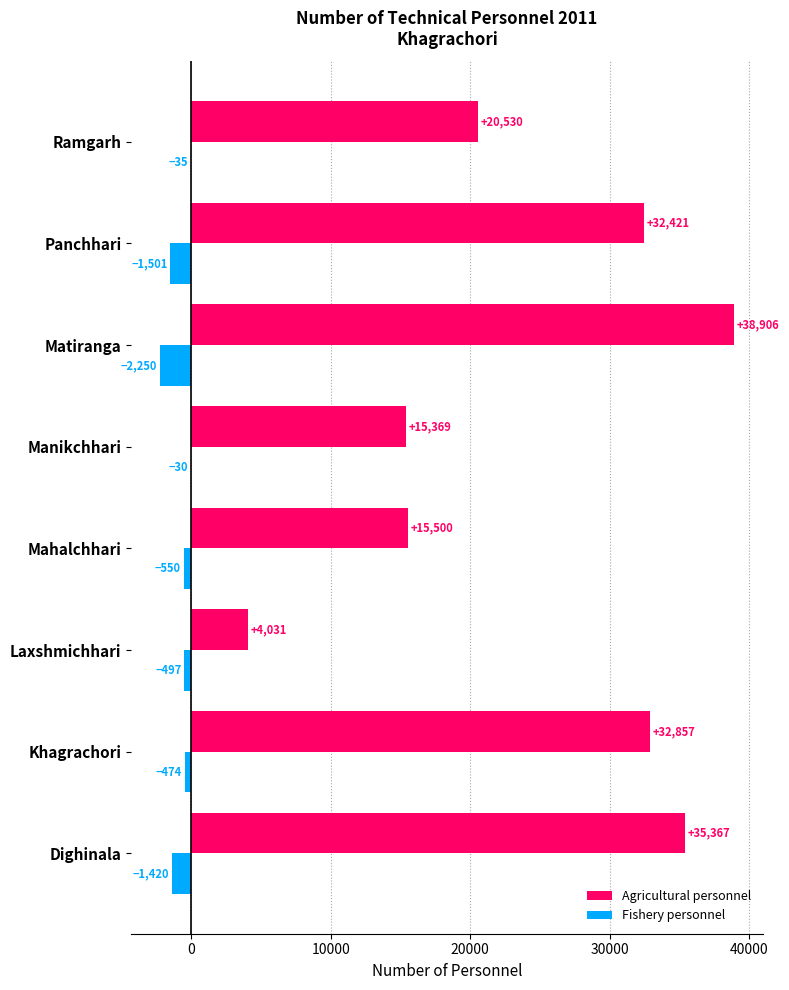

How many categories are shown in the chart?

8